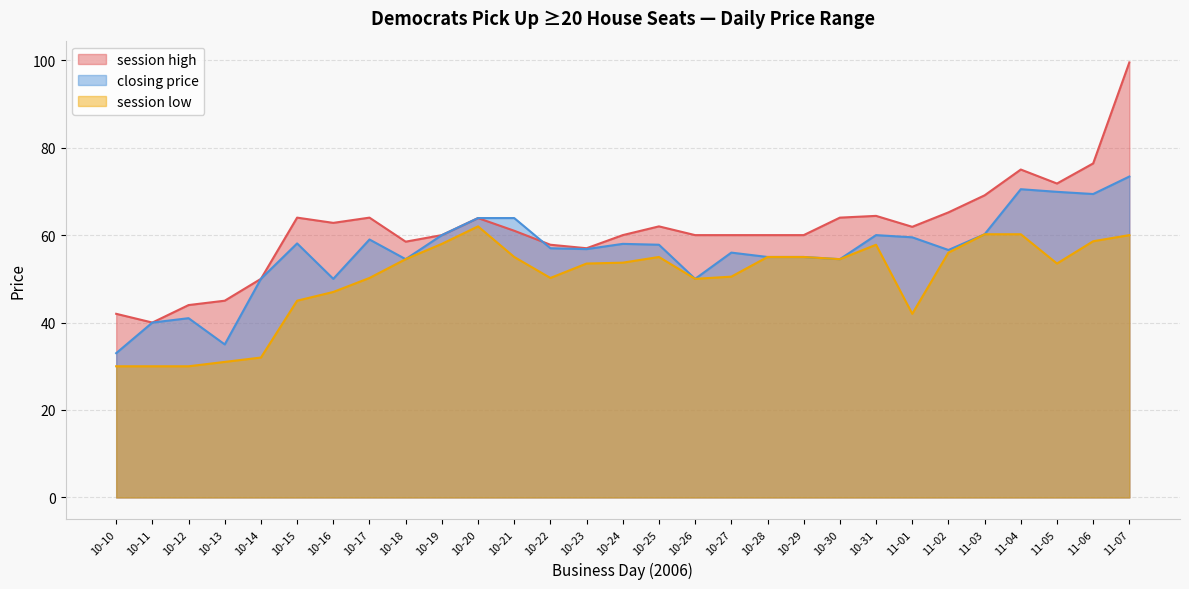

Rank the categories by session low value from highest to lowest.

10-20, 11-03, 11-04, 11-07, 11-06, 10-19, 10-31, 11-02, 10-21, 10-25, 10-28, 10-29, 10-18, 10-30, 10-24, 10-23, 11-05, 10-27, 10-17, 10-22, 10-26, 10-16, 10-15, 11-01, 10-14, 10-13, 10-10, 10-11, 10-12